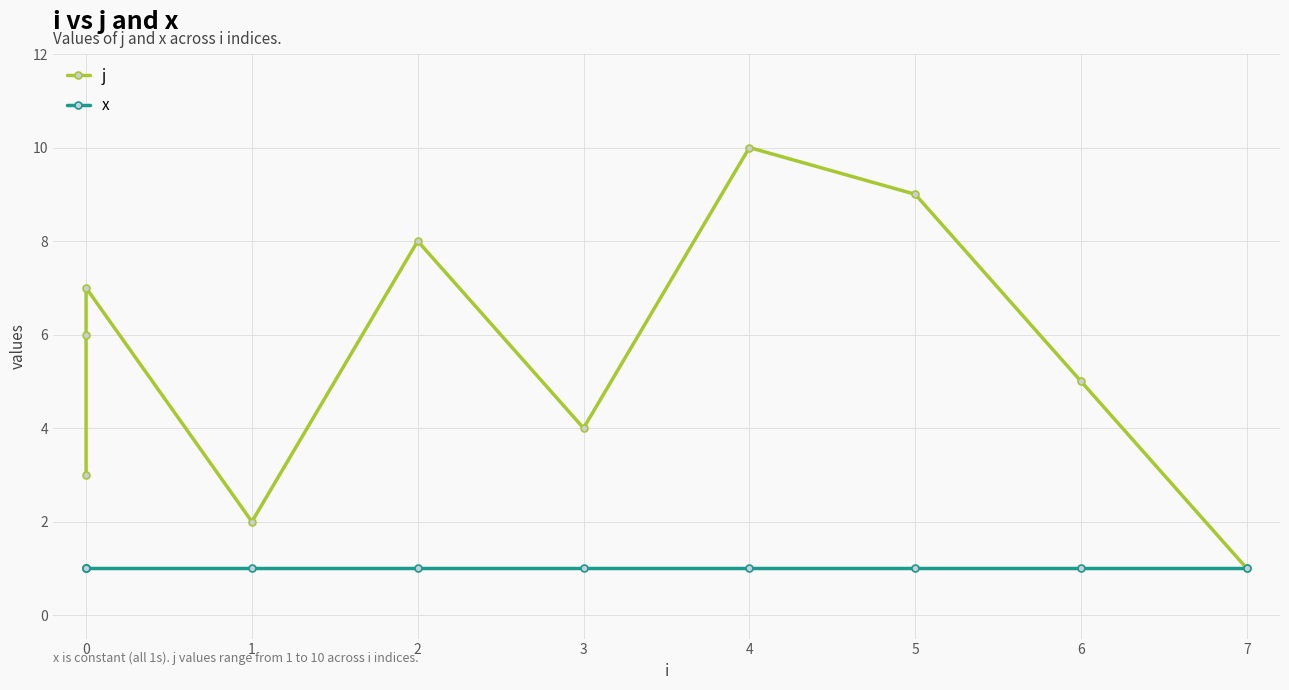

How many series are shown in this chart?

2